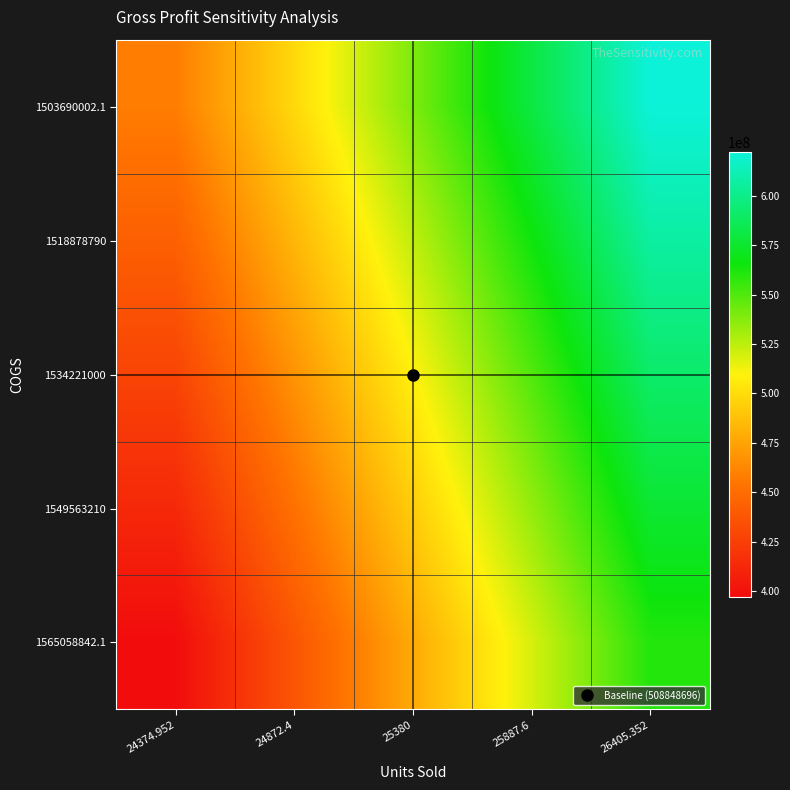

At which category is the sum across all series the highest?

26405.352